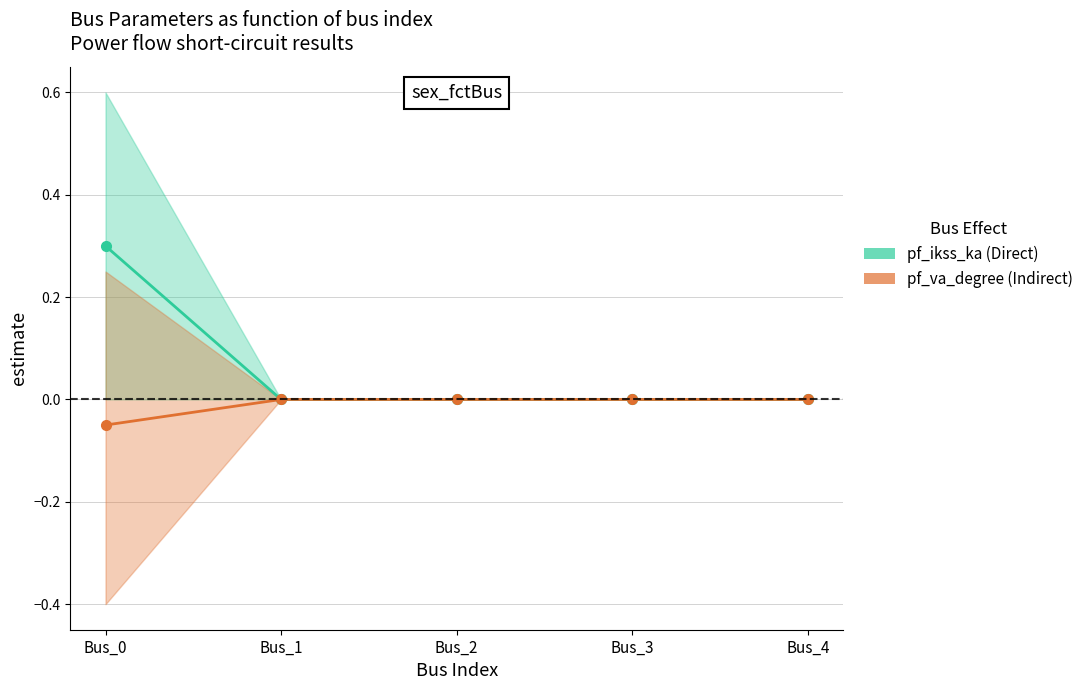

What are all the series names shown in the legend?

pf_ikss_ka, pf_va_degree